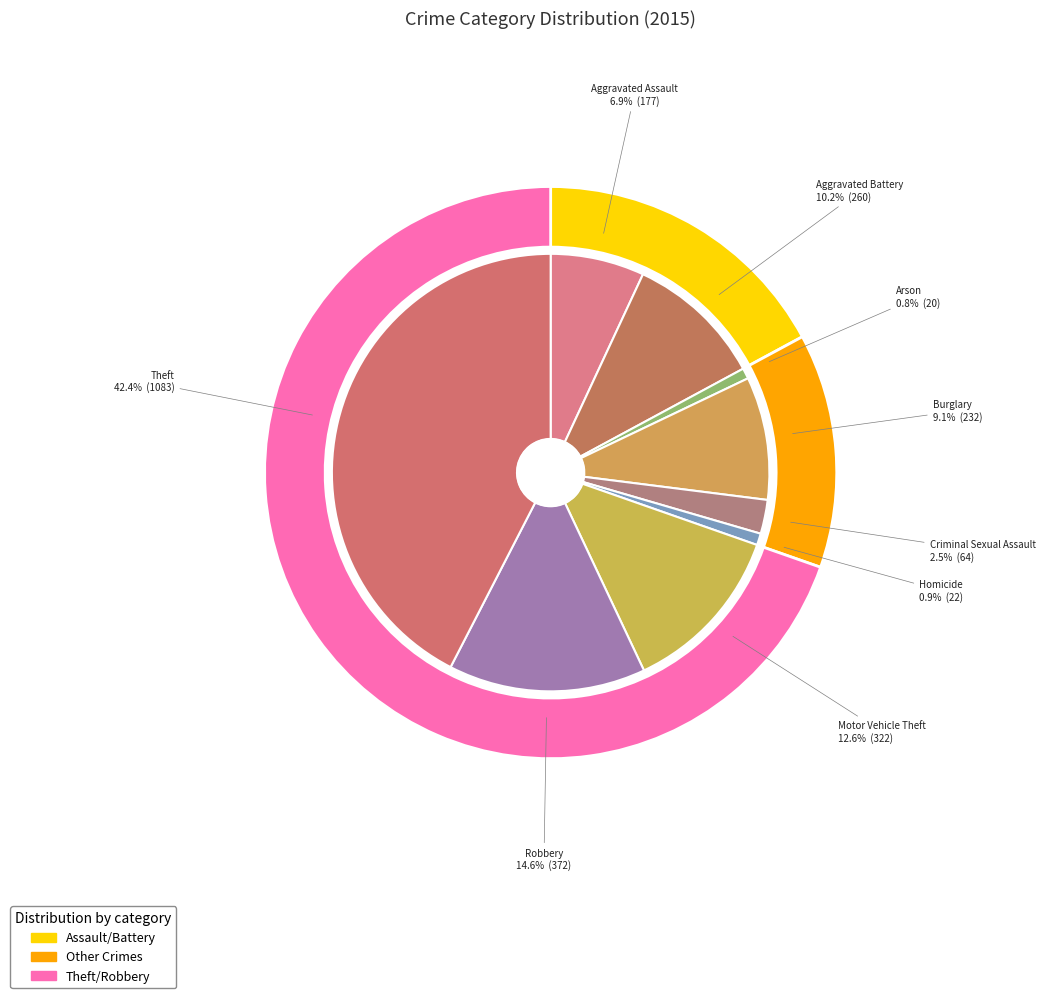

Which has a higher value, Aggravated Battery or Motor Vehicle Theft?

Motor Vehicle Theft